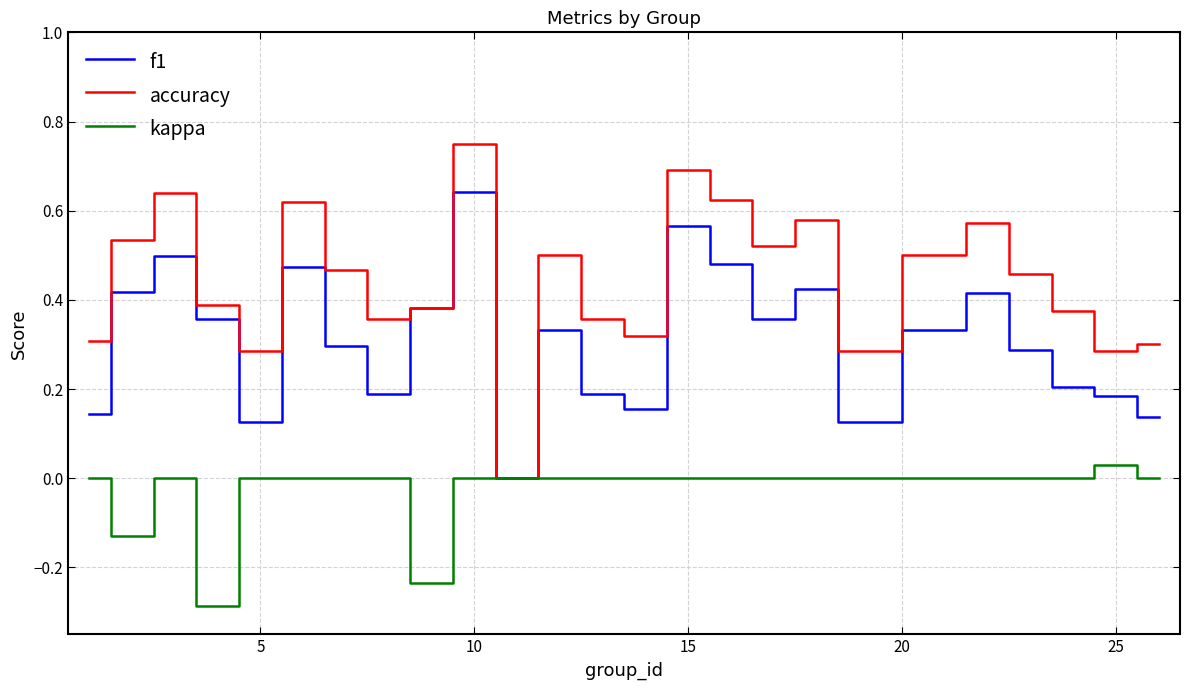

Which series has the largest total across all categories?

accuracy